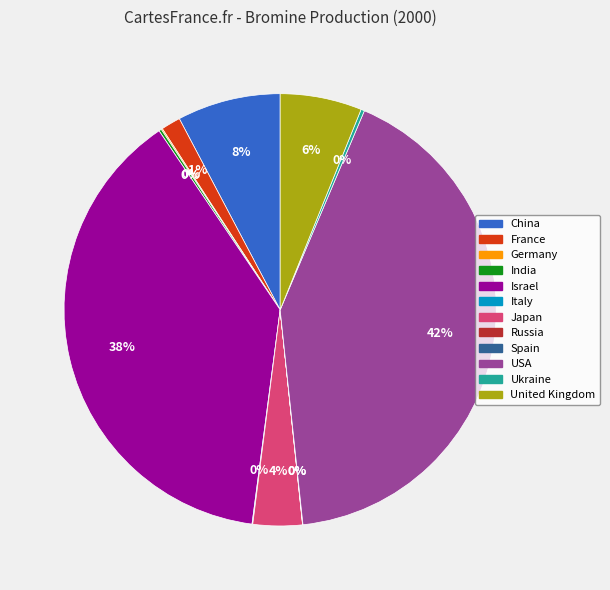

To the nearest percent, what is the difference between the largest and smallest slice percentages?

42%